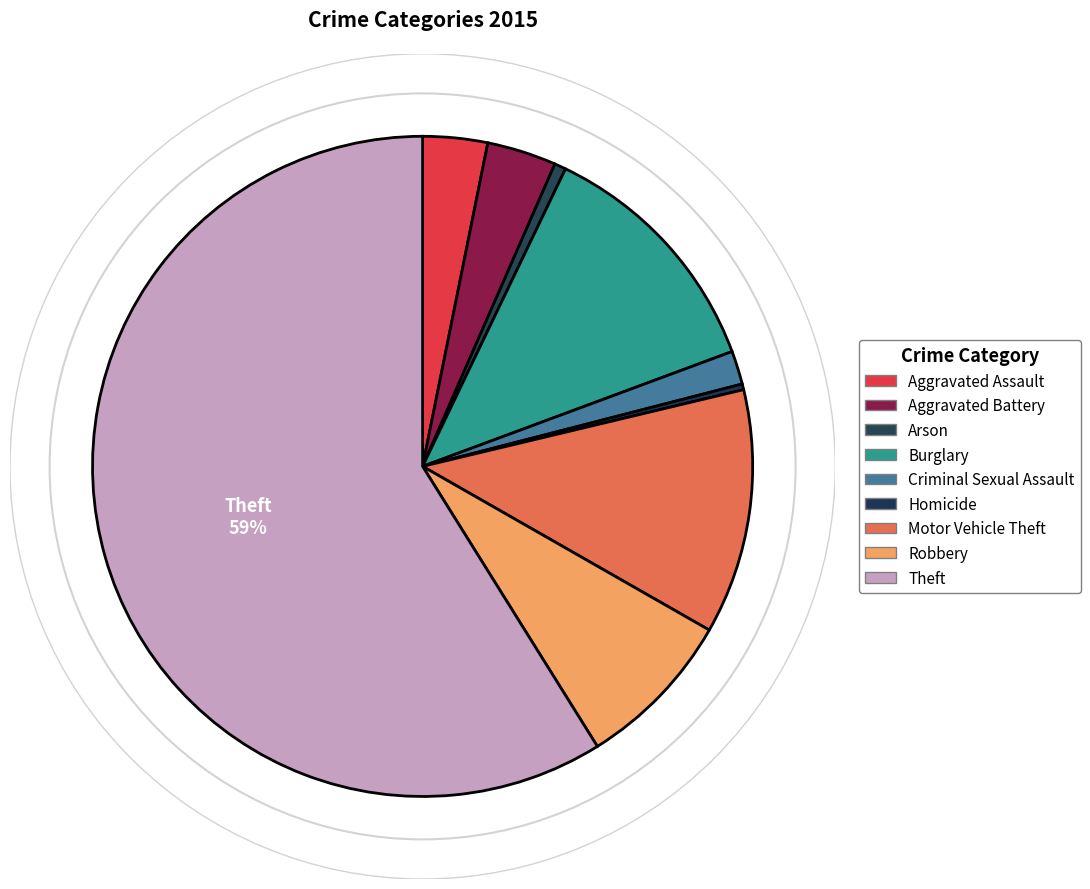

What is the smallest slice in the pie chart?

Homicide